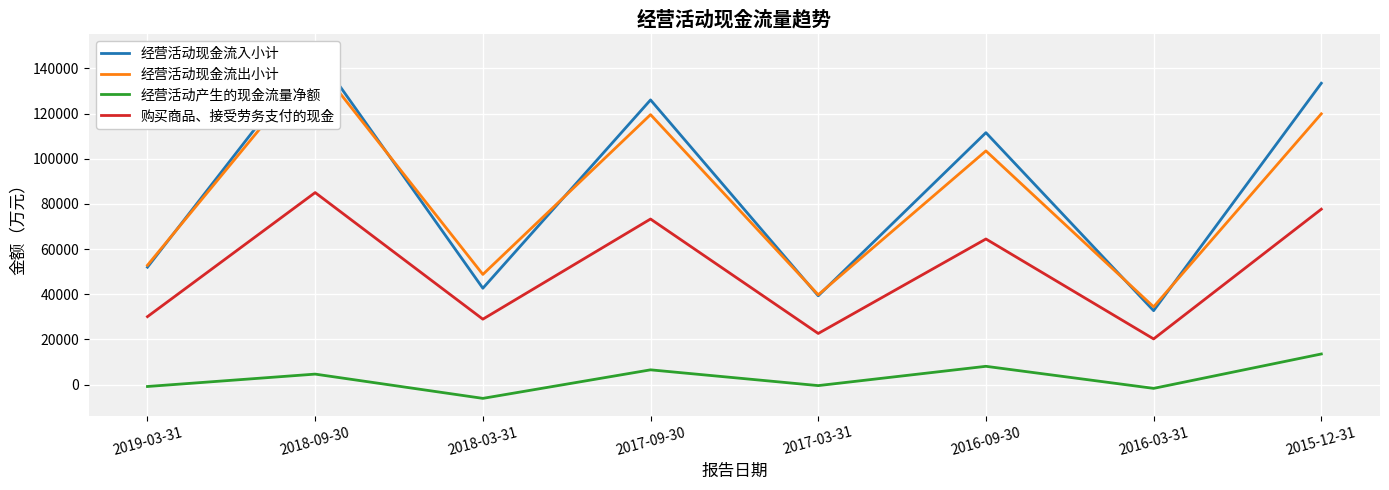

True or false: 经营活动现金流入小计 and 经营活动产生的现金流量净额 intersect in this chart.

False